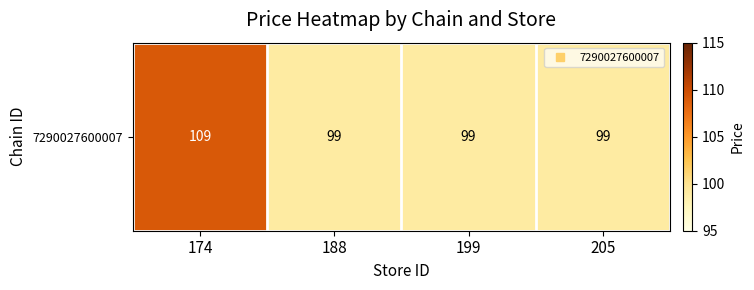

List the labels in order of value, smallest first.

188, 199, 205, 174